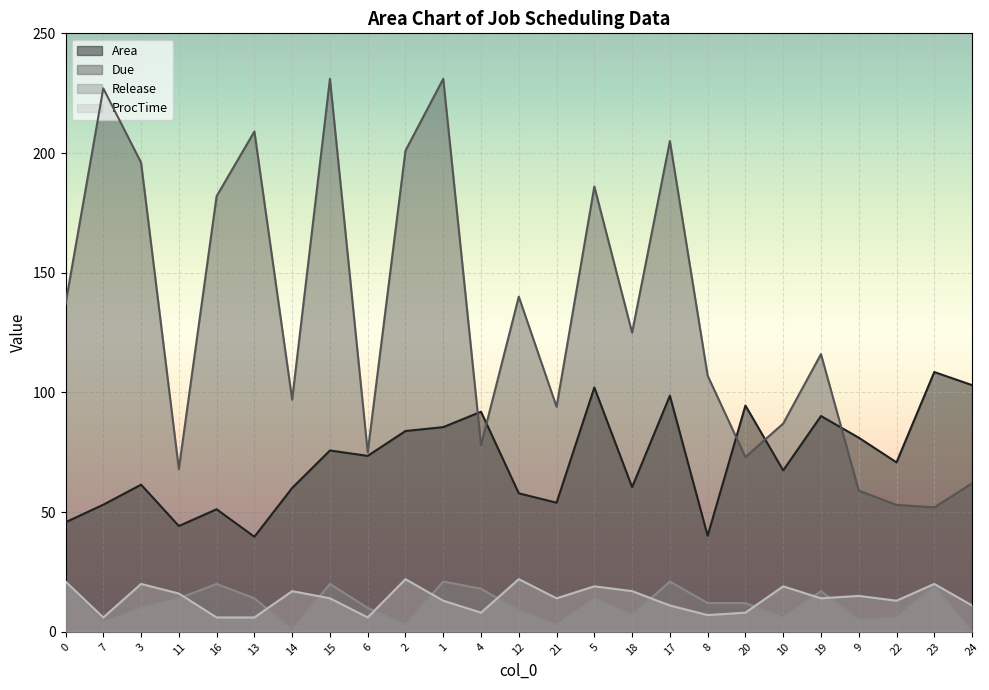

Rank the categories by Due value from lowest to highest.

23, 22, 9, 24, 11, 20, 6, 4, 10, 21, 14, 8, 19, 18, 0, 12, 16, 5, 3, 2, 17, 13, 7, 15, 1